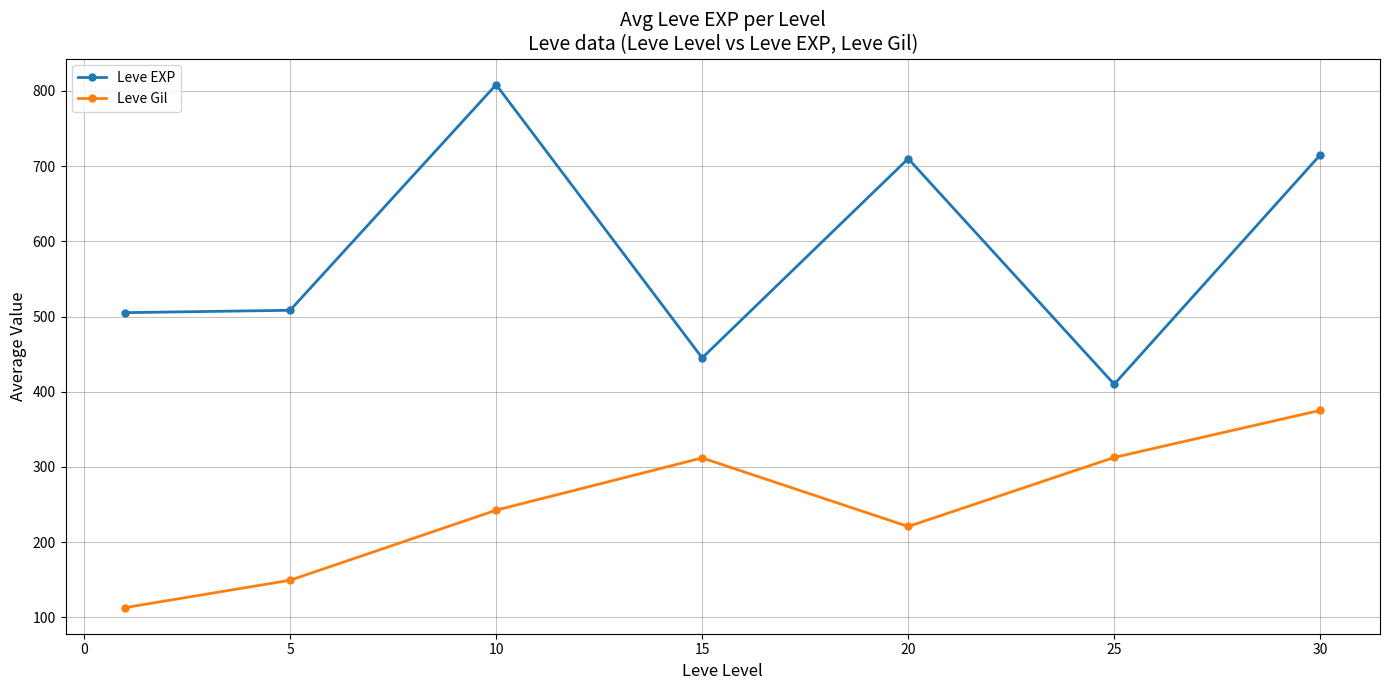

What is the value of the Leve EXP point at the 2nd from the left?

508.3